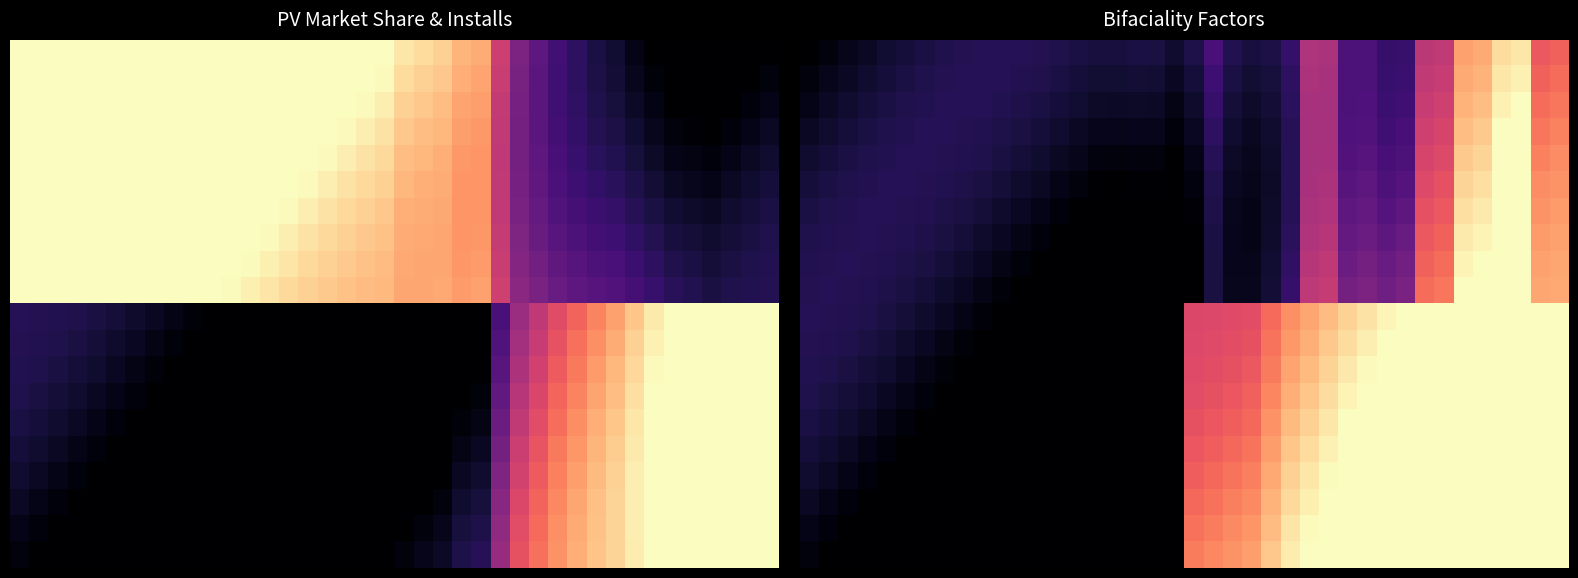

What is the difference between the highest and lowest values at 33?

0.5